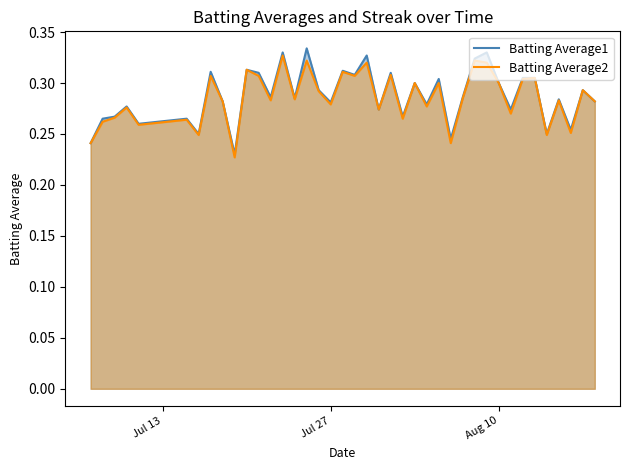

Does the chart have visible grid lines?

No